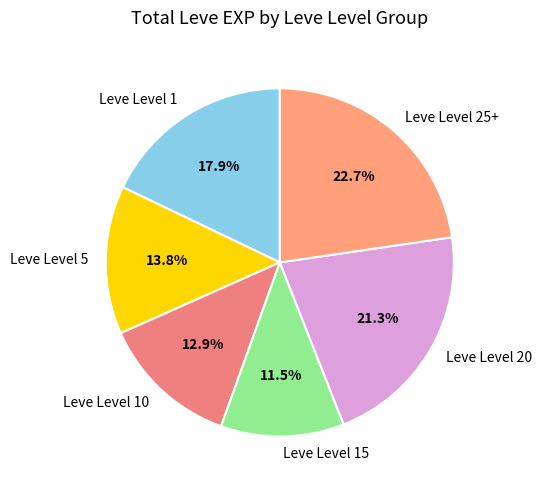

Is there a majority slice in this chart?

No